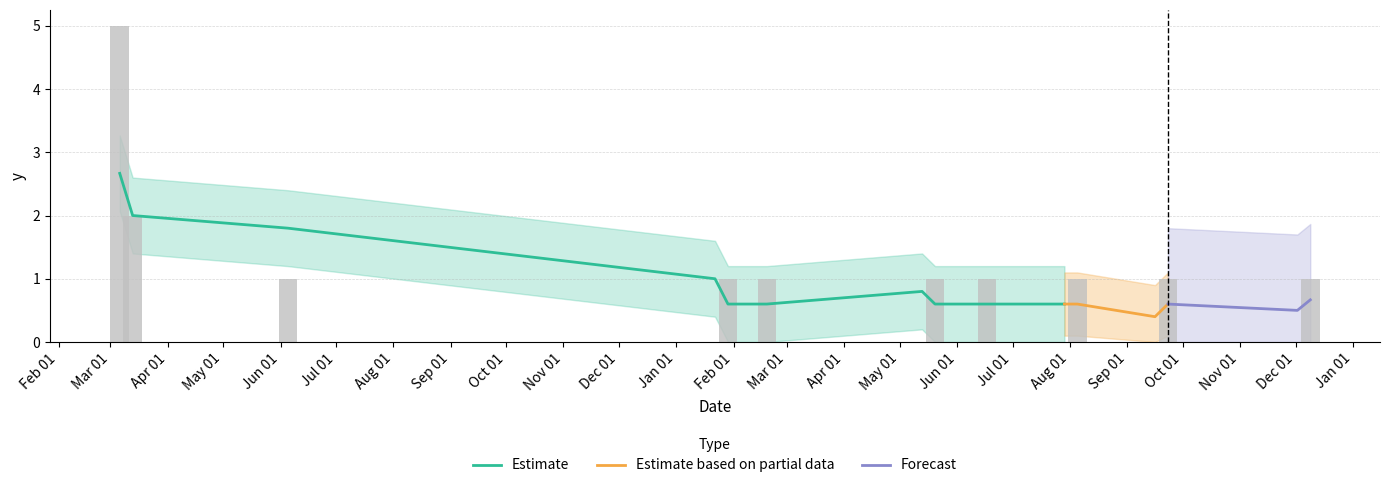

Are the bars horizontal?

No